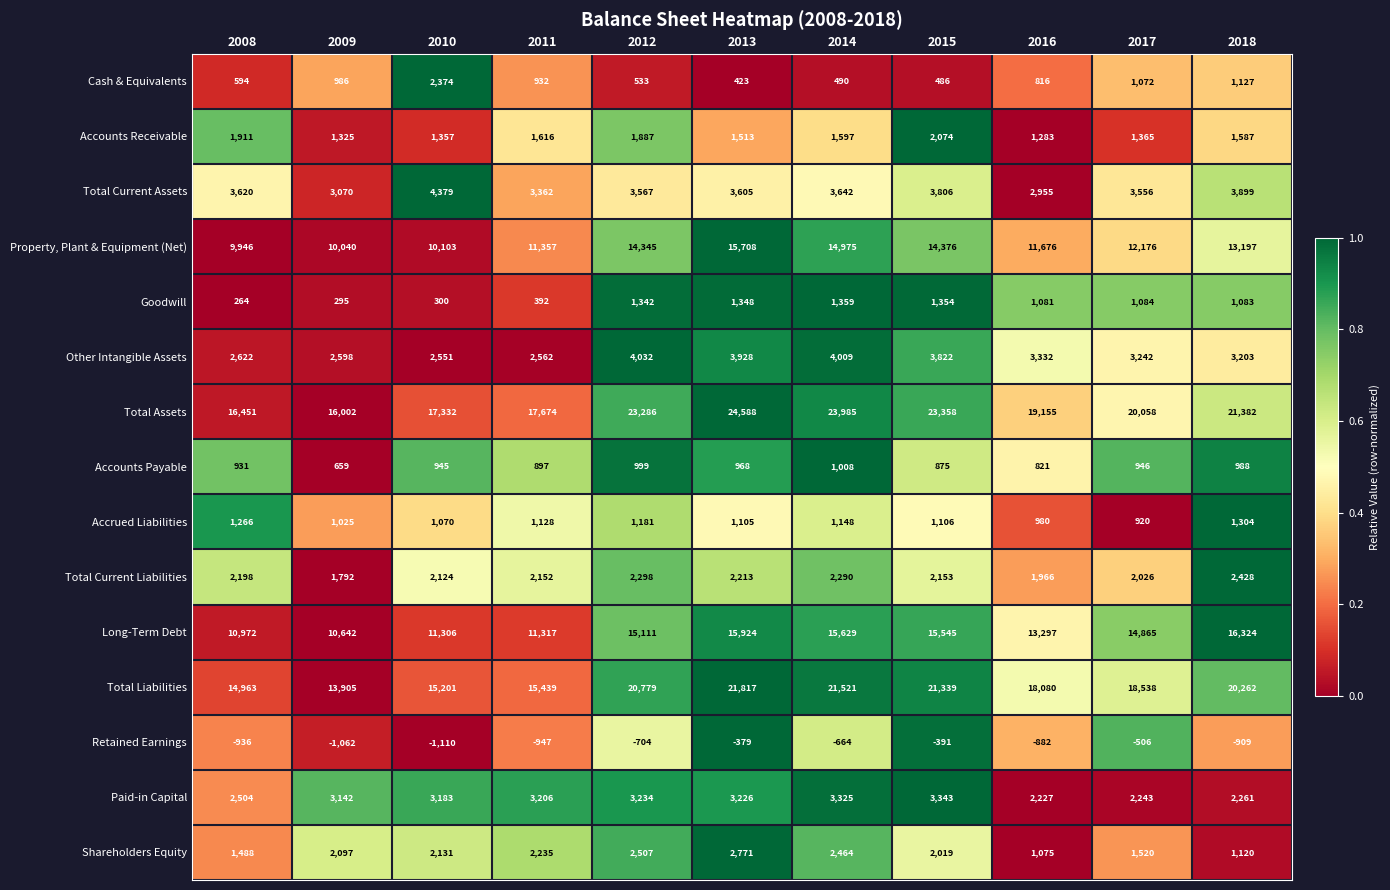

What is the difference between the Accounts Receivable values at 2008 and 2009?

586